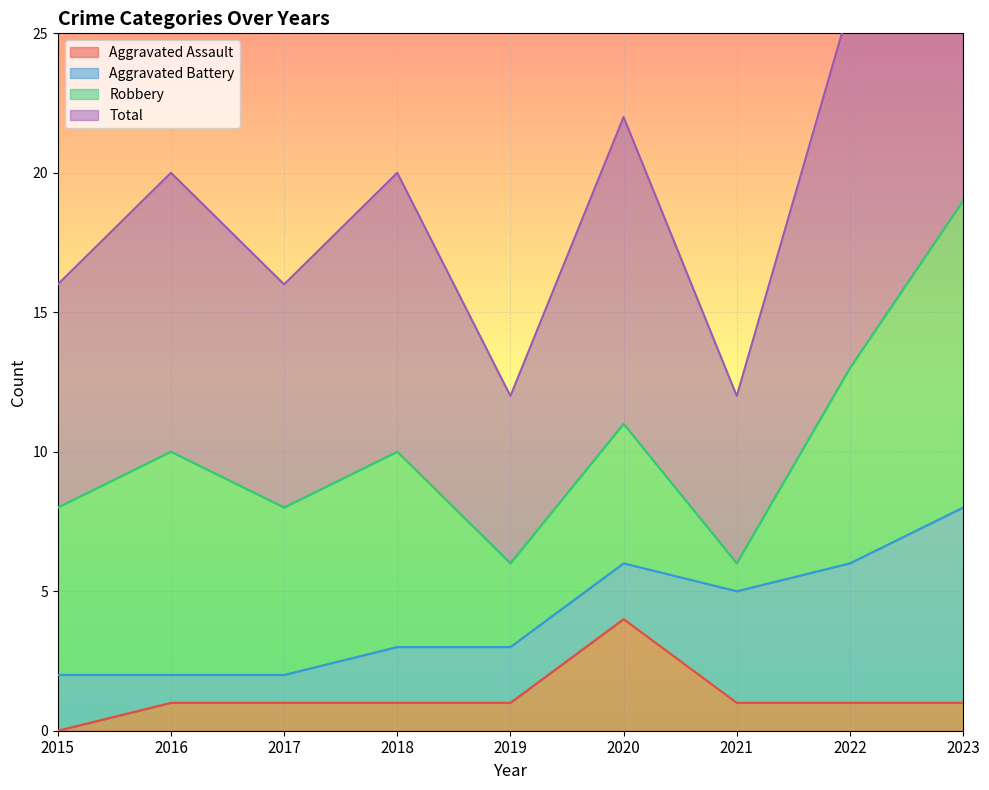

The Aggravated Assault series shows 0 at 2016. True or false?

False